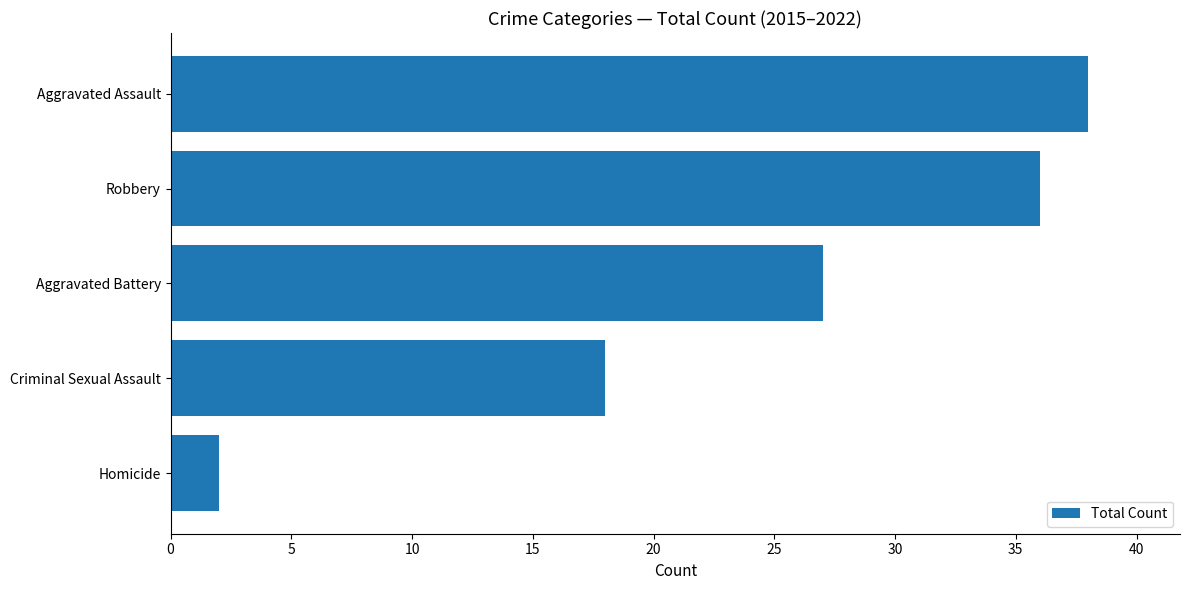

Where is the data nearest to the value 20?

Criminal Sexual Assault